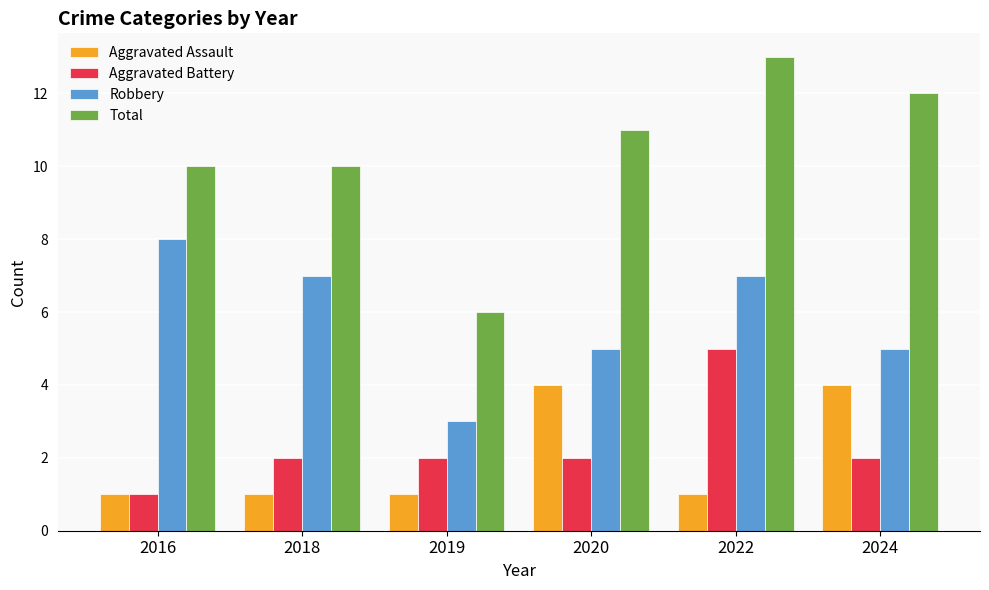

What is the minimum value for Aggravated Assault?

1